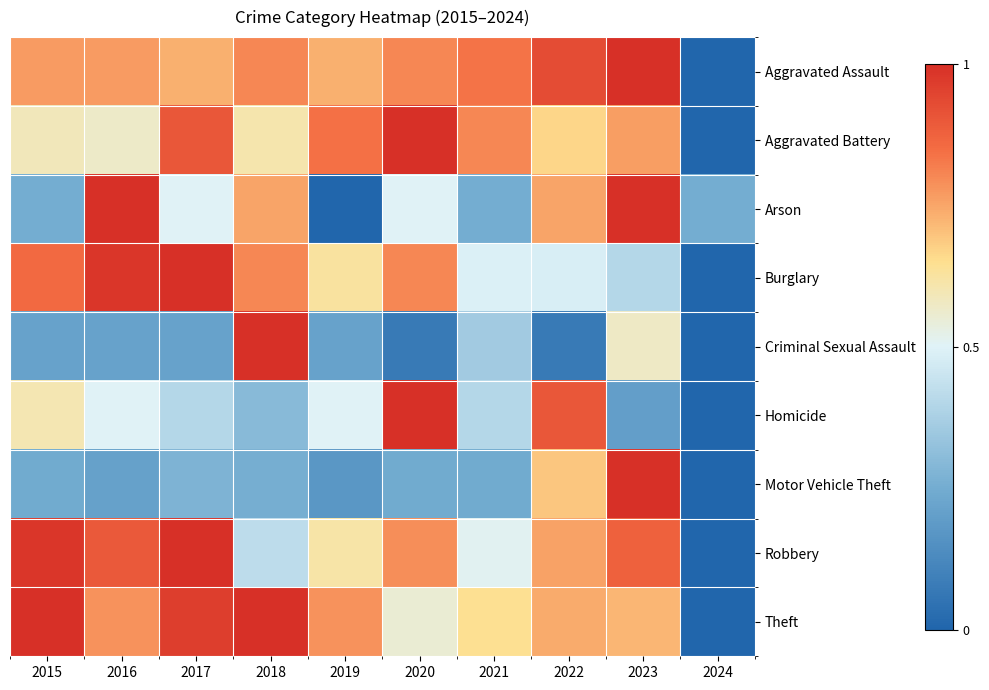

At how many categories does at least one series exceed 0?

10